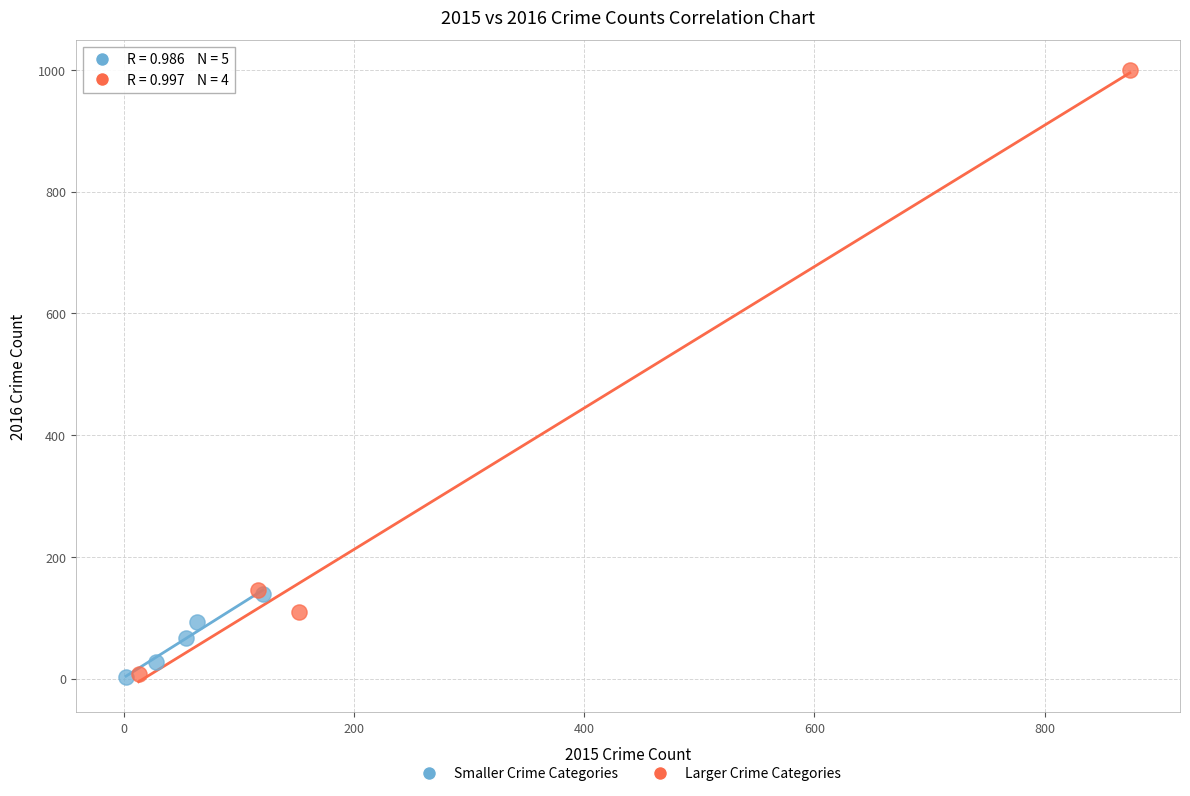

Which series has the widest spread of Y values?

Larger Crime Categories